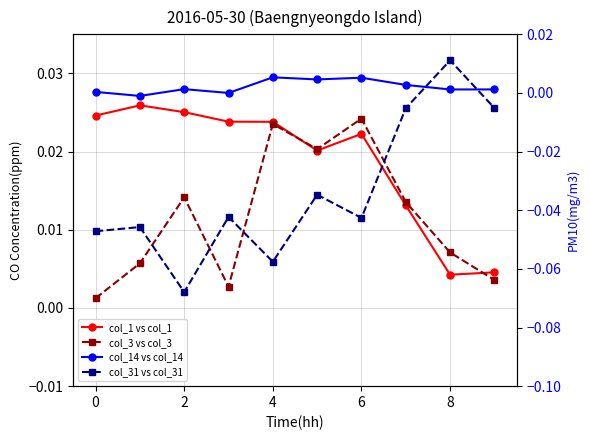

Is the value of col_31 vs col_31 at 2 greater than the value of col_14 vs col_14 at 8?

No